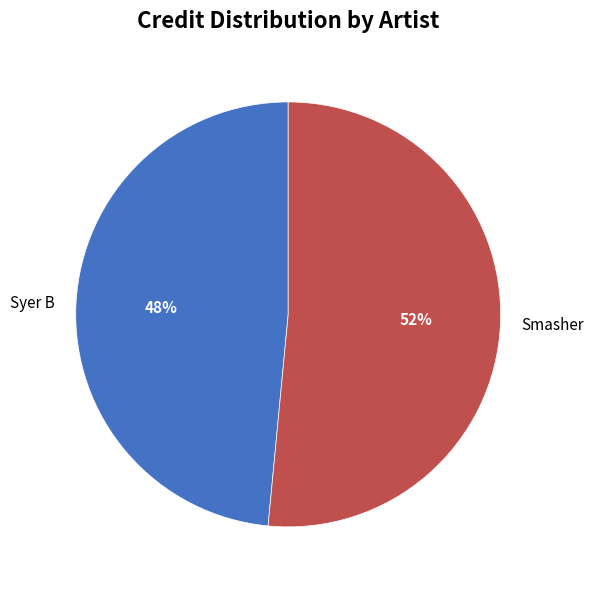

To the nearest percent, what is the combined percentage of Syer B and Smasher?

100%